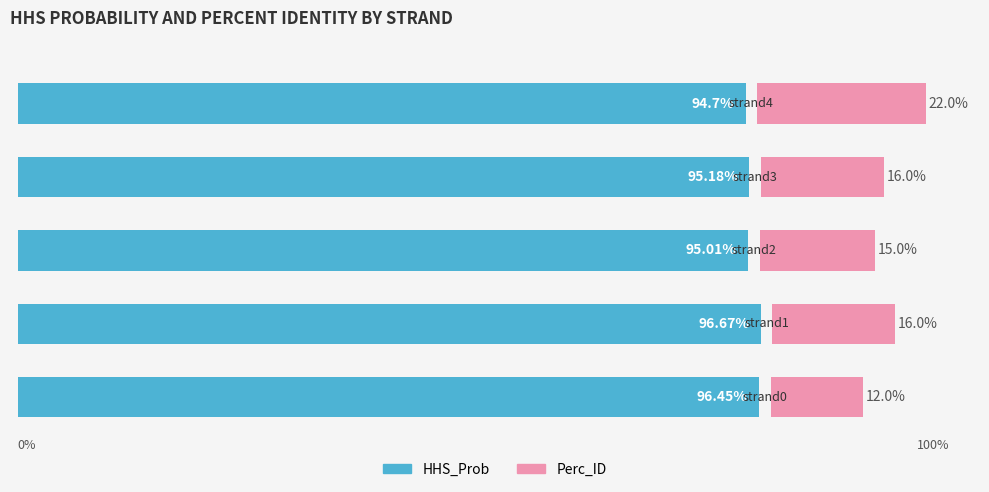

List the series in order of their overall mean, highest first.

HHS_Prob, Perc_ID